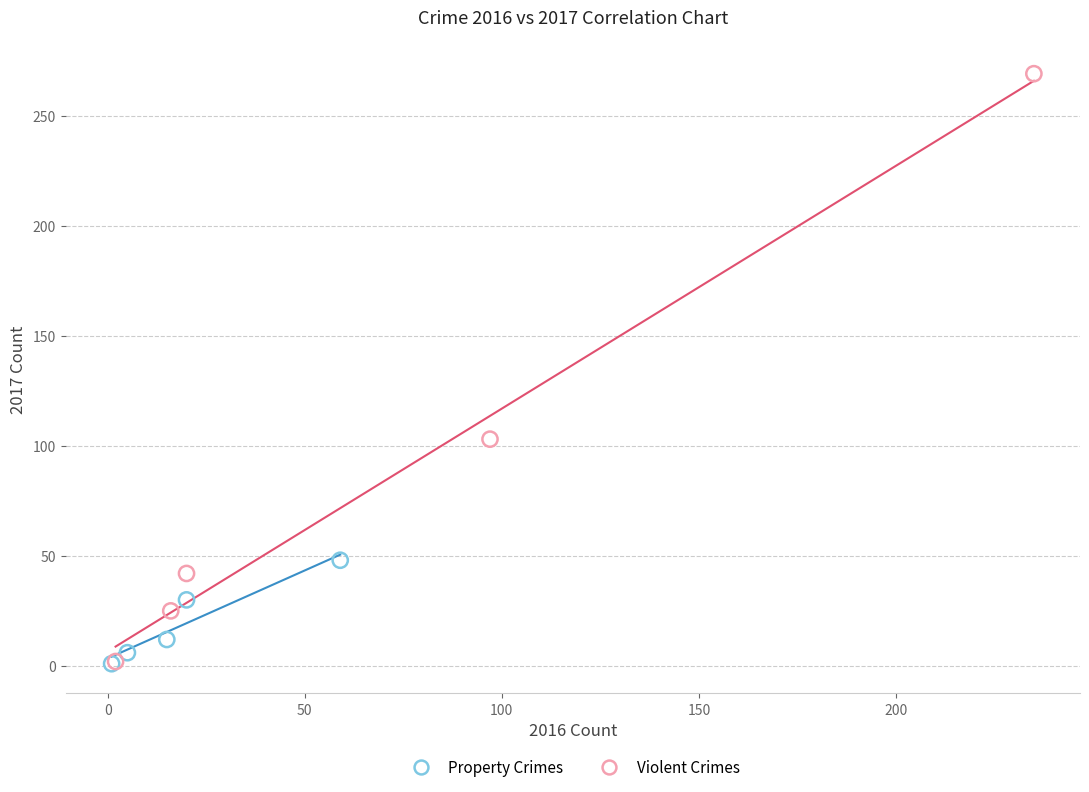

Which series contains the highest Y value?

Violent Crimes